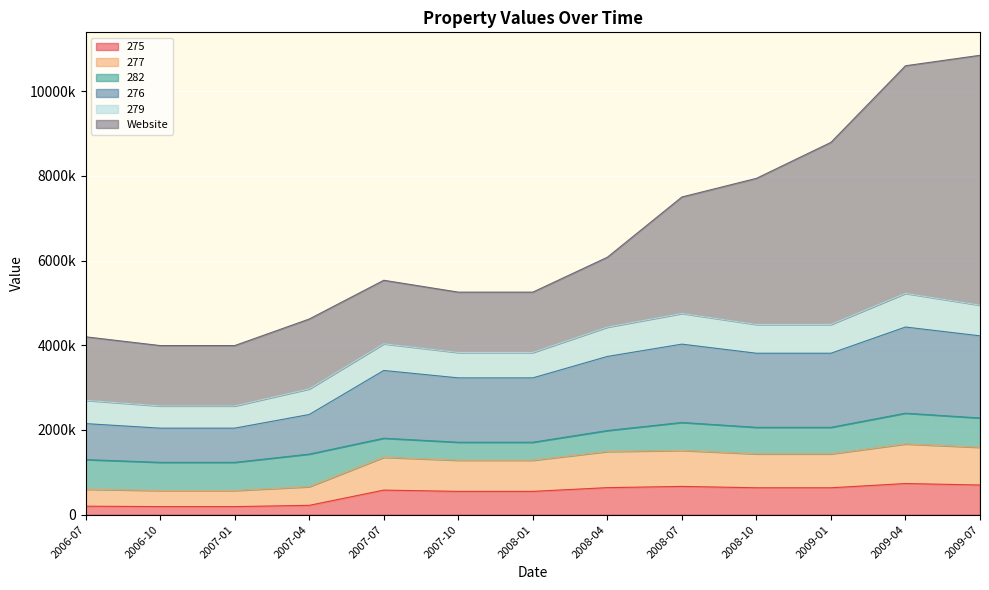

What are all the series names shown in the legend?

275, 277, 282, 276, 279, Website